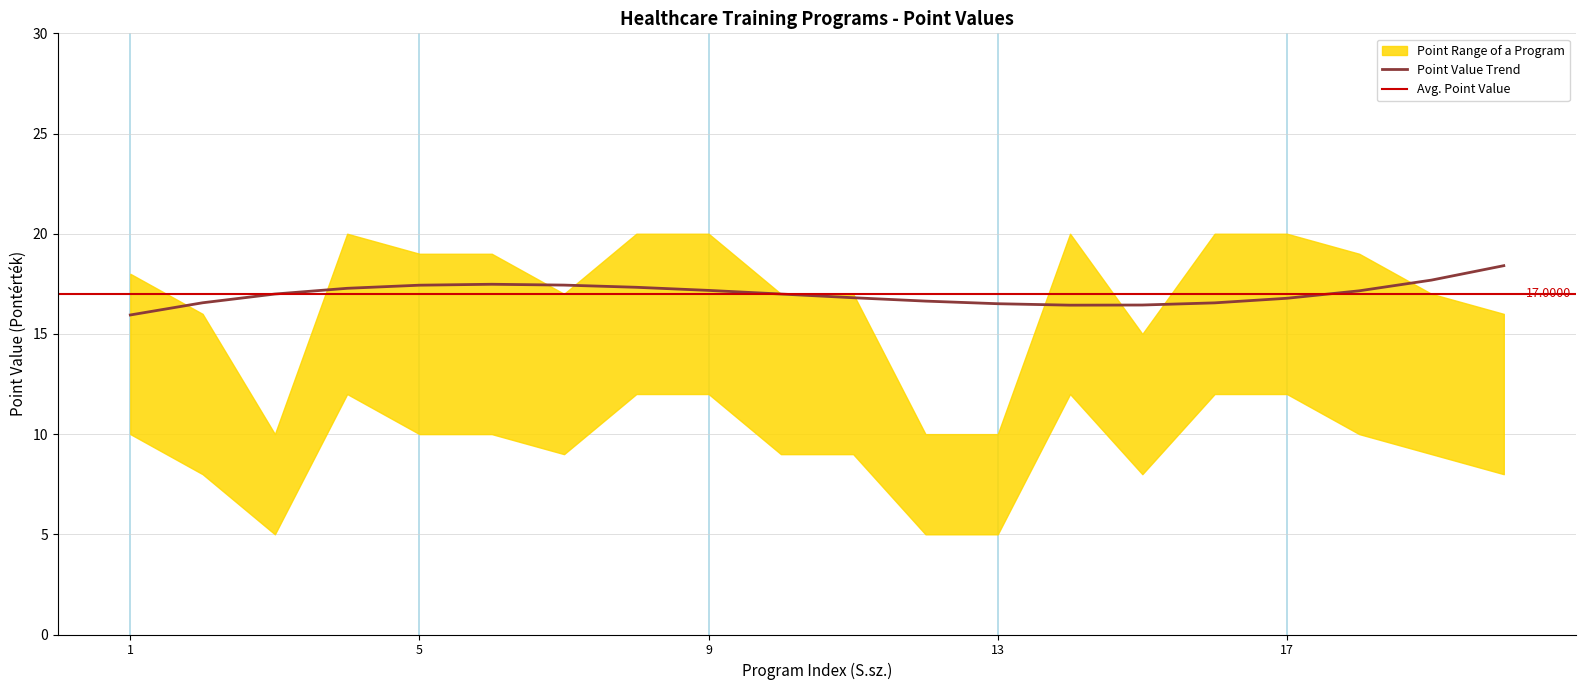

Count the number of data series in this chart.

3